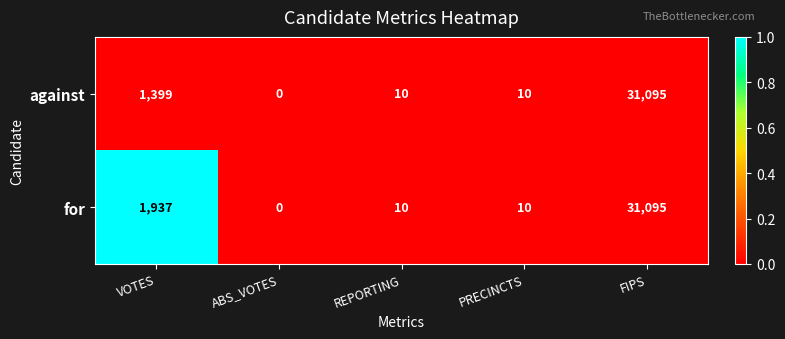

How many series are shown in this chart?

2